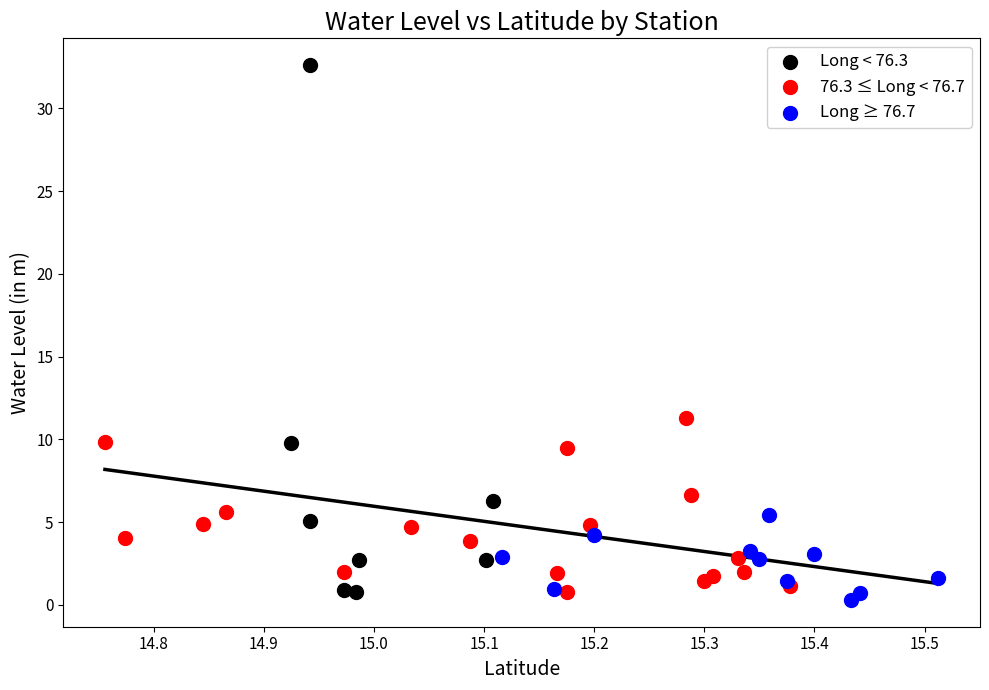

Which series contains the highest Y value?

Long < 76.3